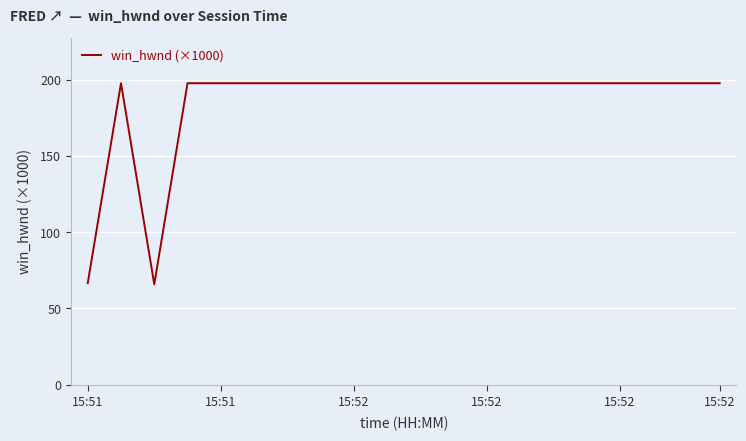

What is the smallest value displayed?

65.8